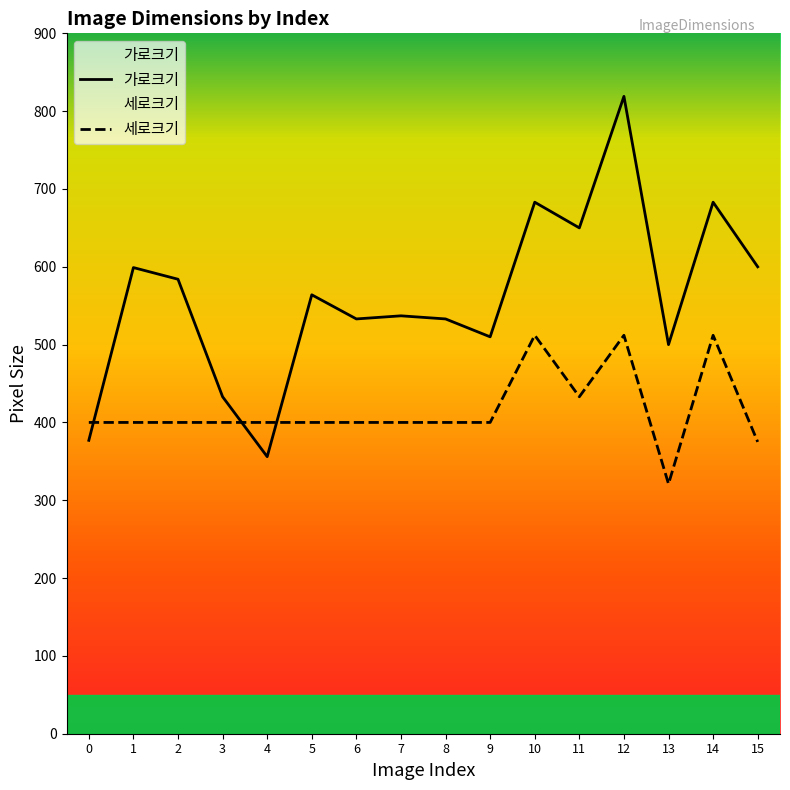

At which category does 가로크기 reach its first local valley?

4